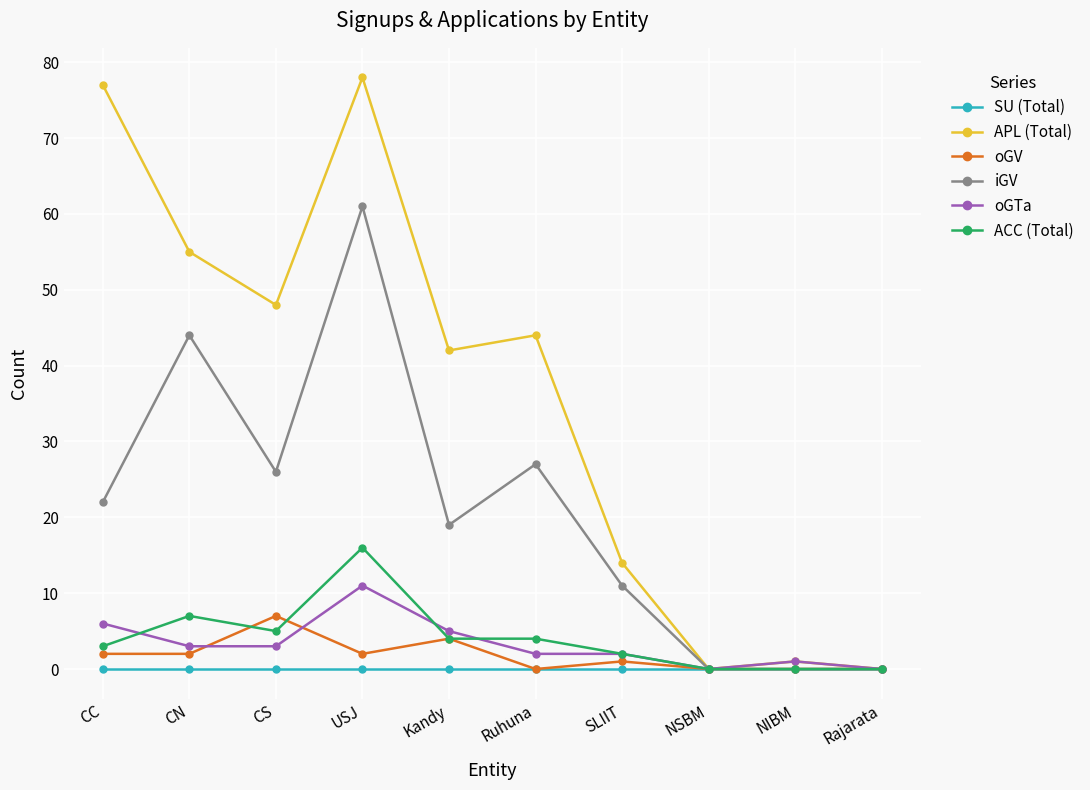

Rank the series by their maximum value, from highest to lowest.

APL (Total), iGV, ACC (Total), oGTa, oGV, SU (Total)